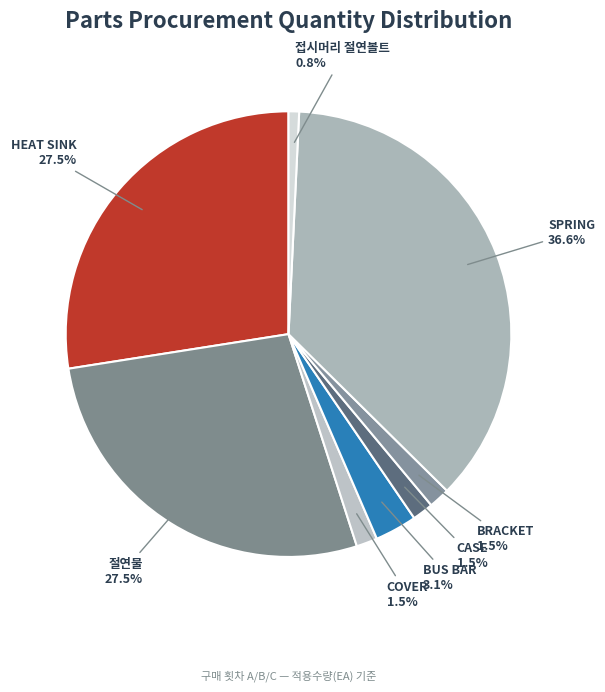

Combined, do 절연물 and 접시머리 절연볼트 account for over 50%?

No